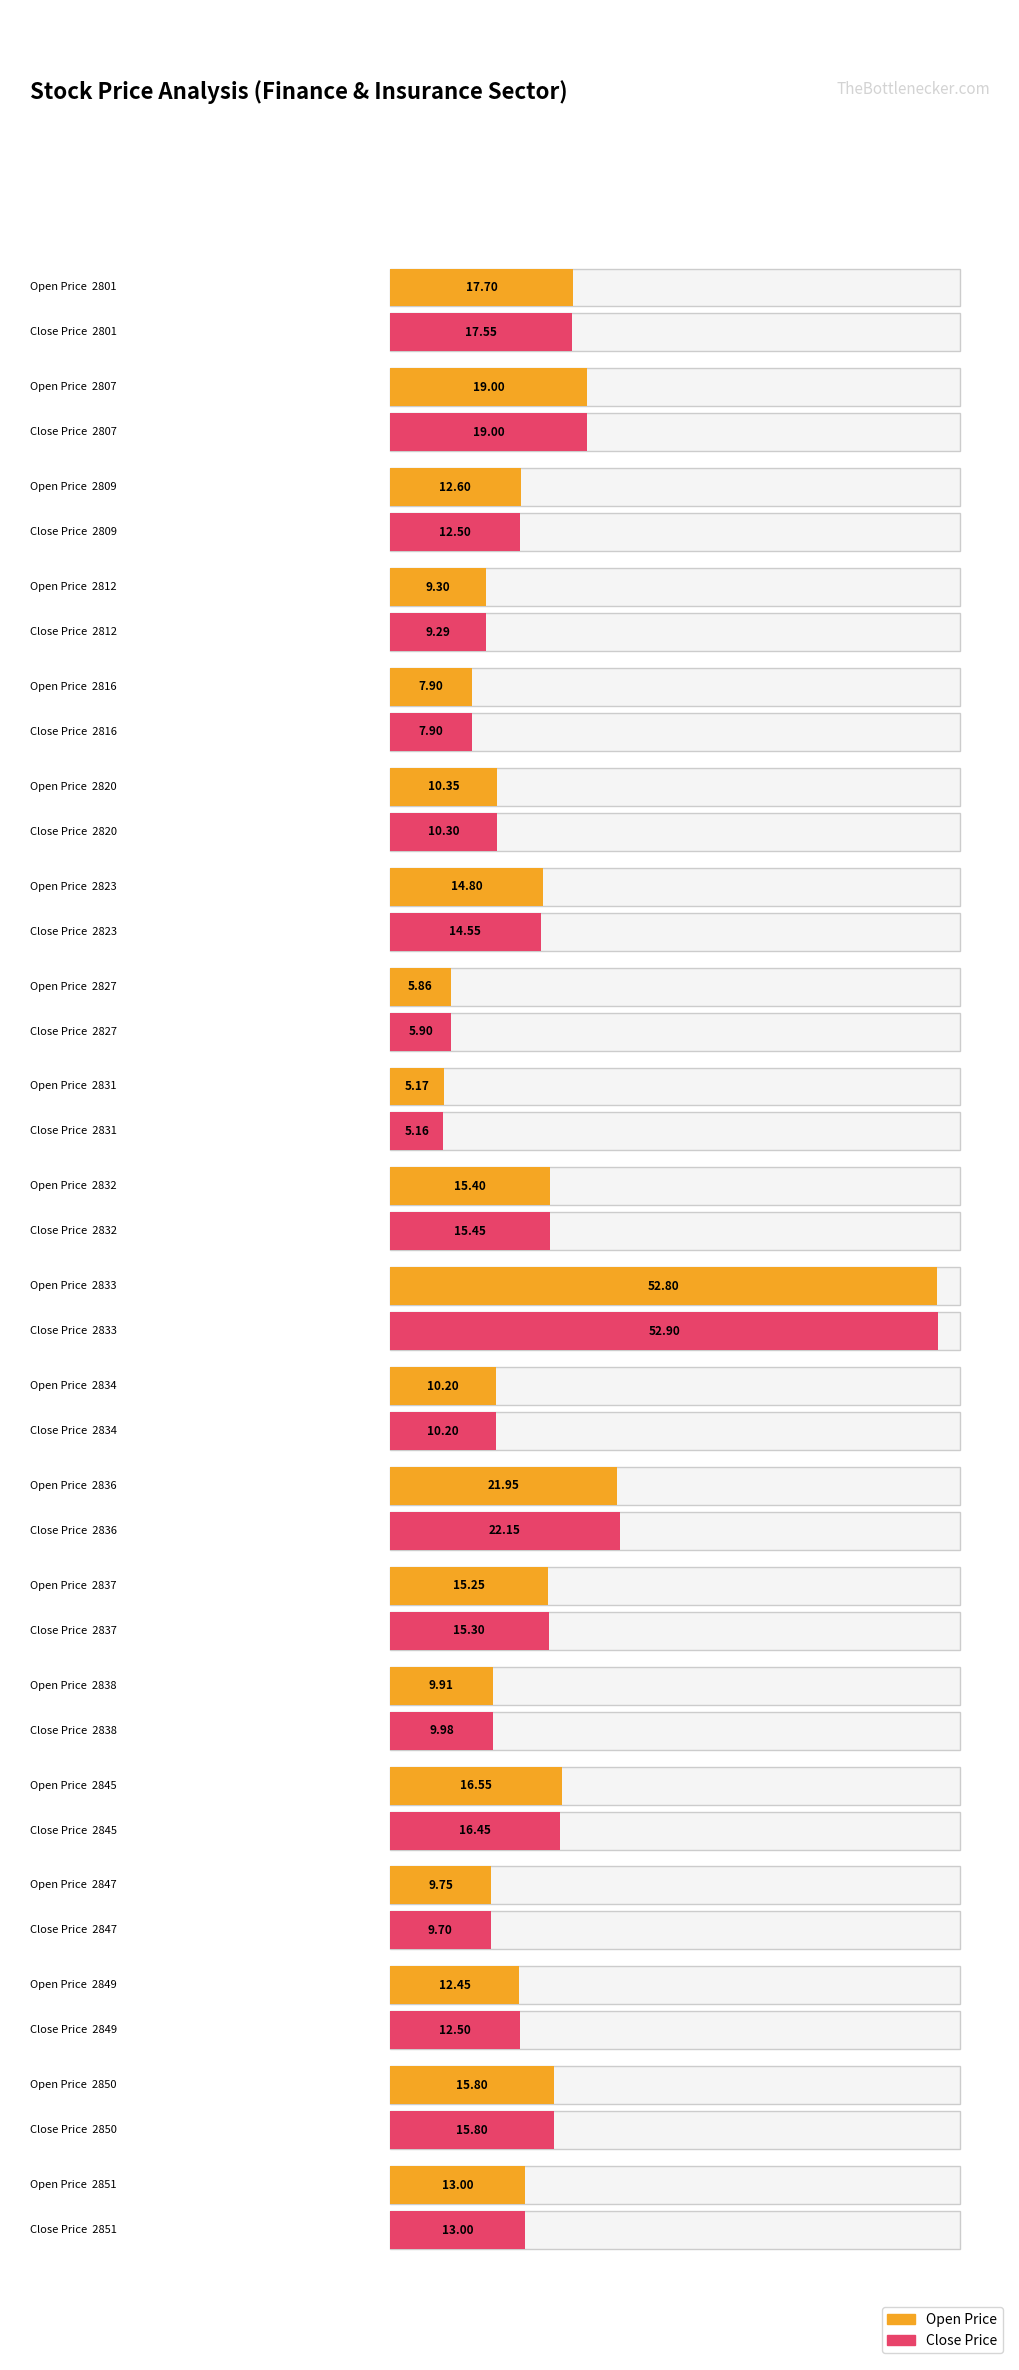

What is the difference between the open_price values at 2851 and 2838?

3.1